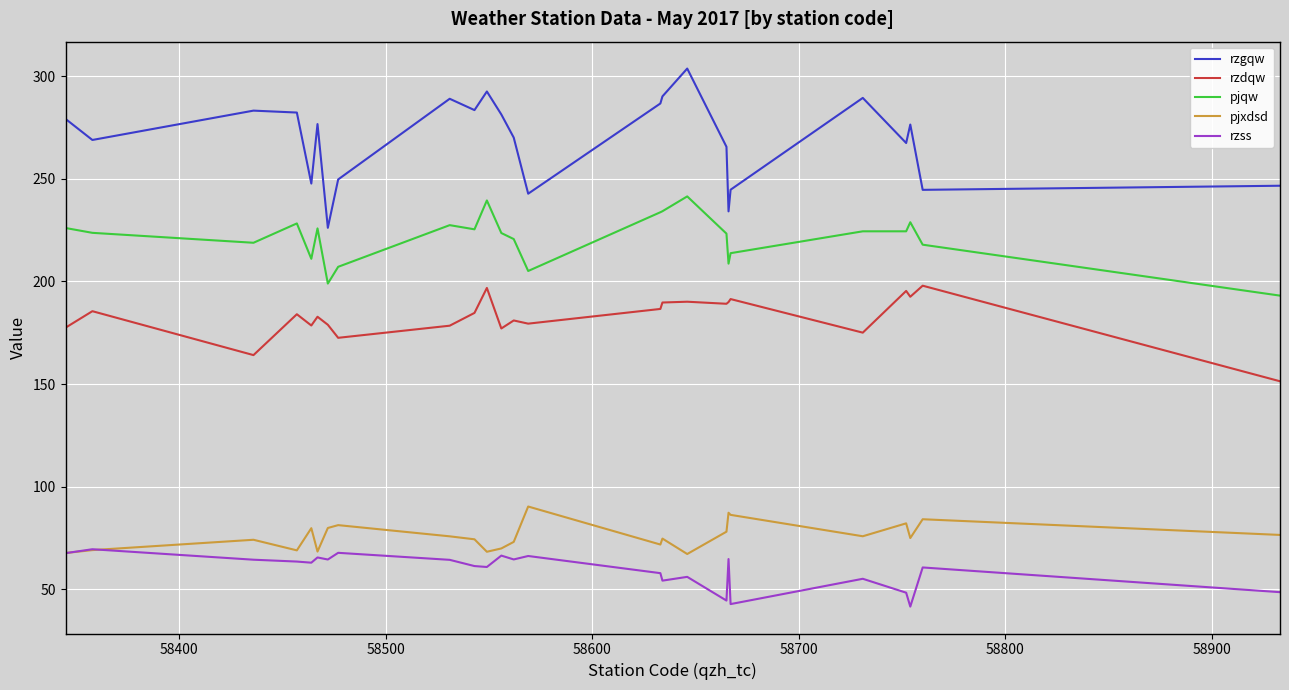

Which series has the widest spread of values?

rzgqw